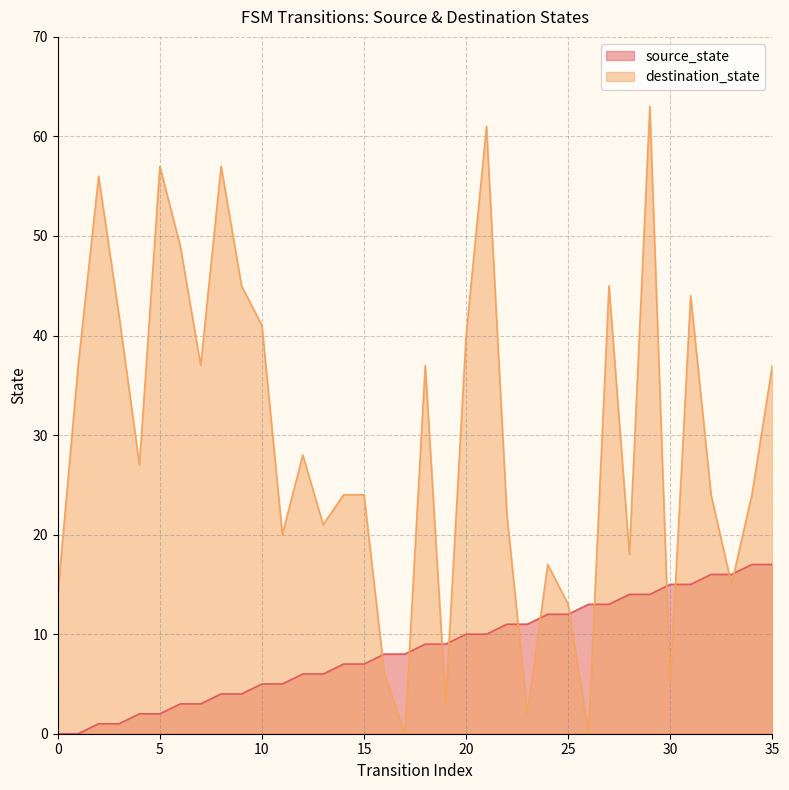

How many intersections are there between destination_state and source_state?

12